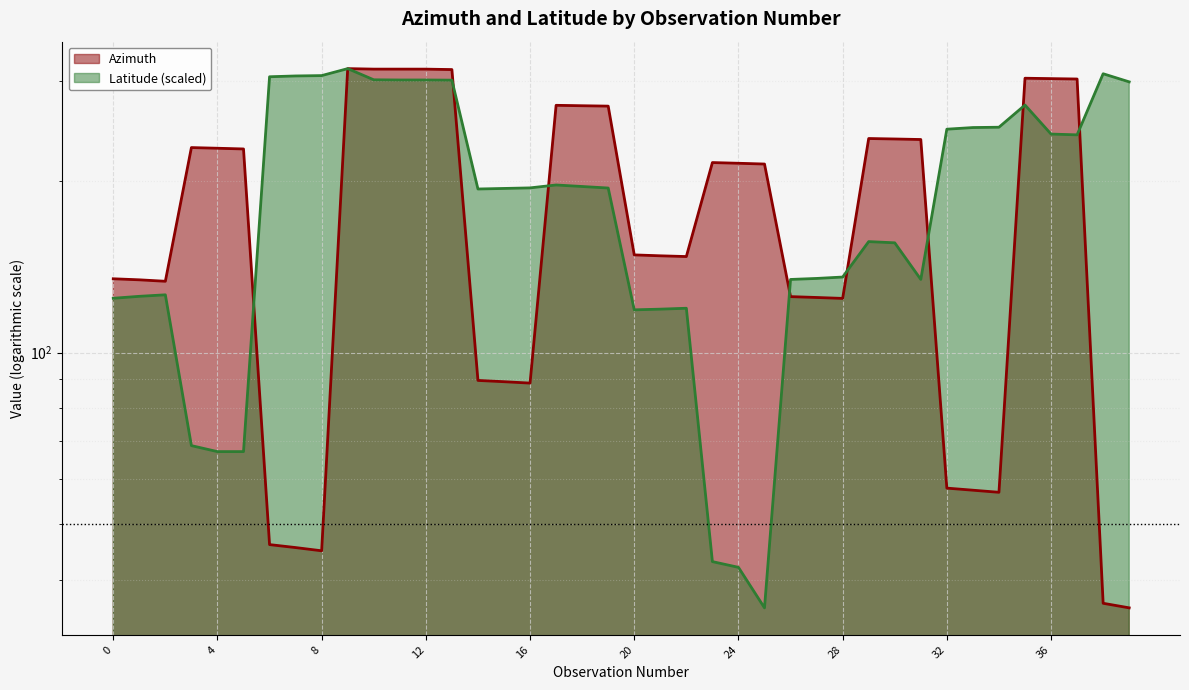

At 12, list the series in order from largest to smallest.

Azimuth, Latitude (scaled)